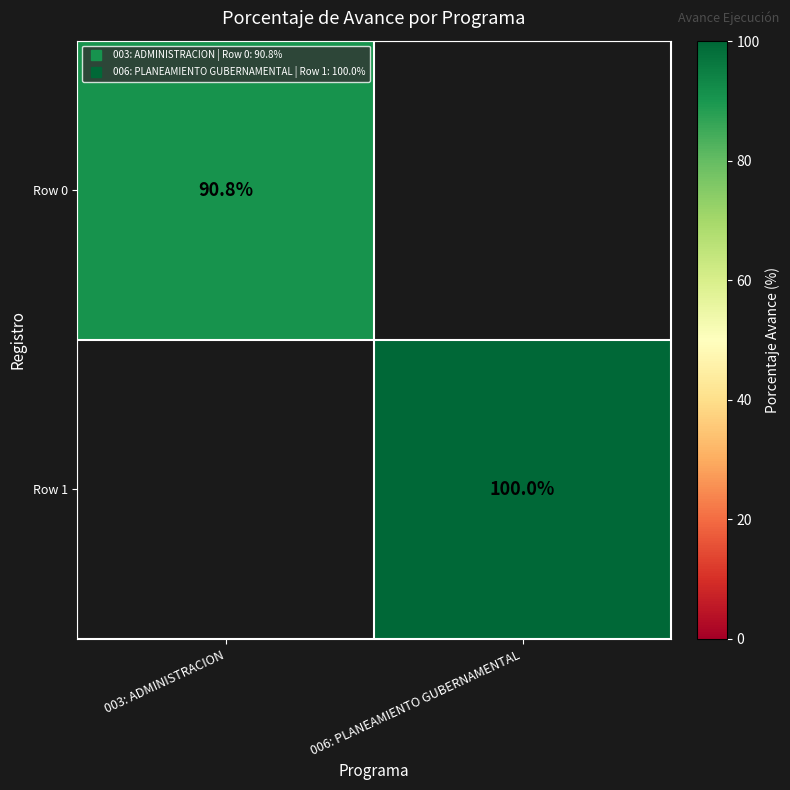

Read the Row 1 value at 006: PLANEAMIENTO GUBERNAMENTAL.

100.0